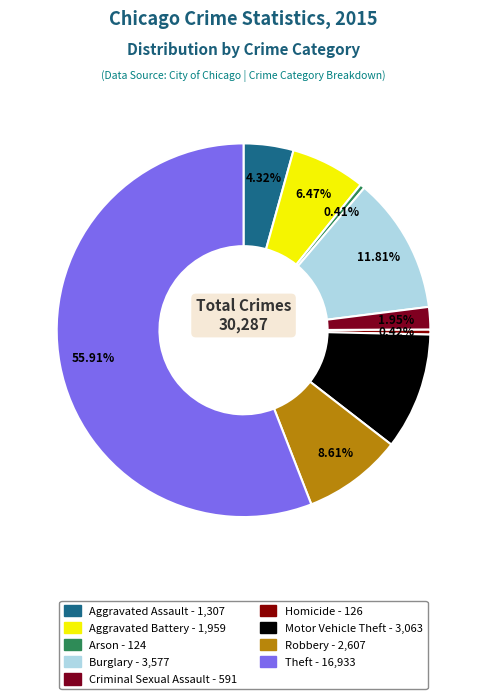

Is Theft the majority of the pie?

Yes